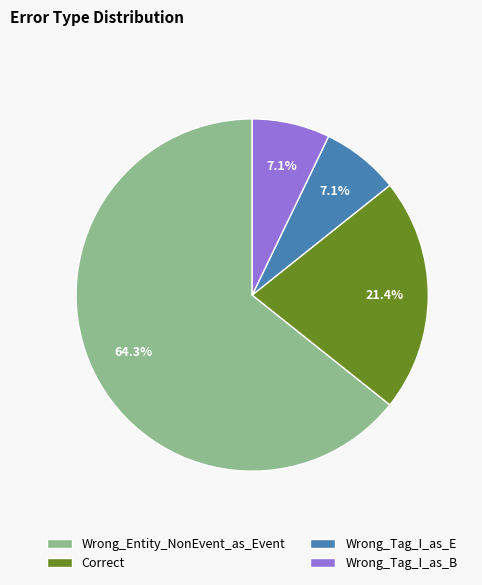

Is the sum of Wrong_Tag_I_as_B and Wrong_Entity_NonEvent_as_Event greater than half?

Yes